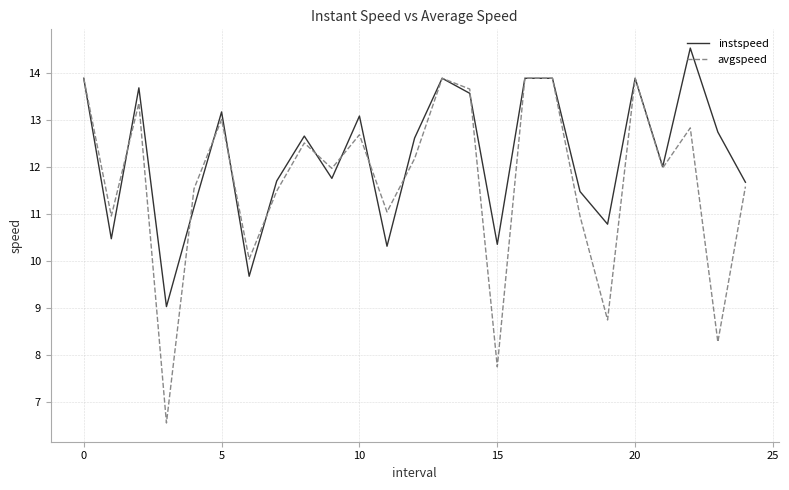

Which series has the largest total across all categories?

instspeed